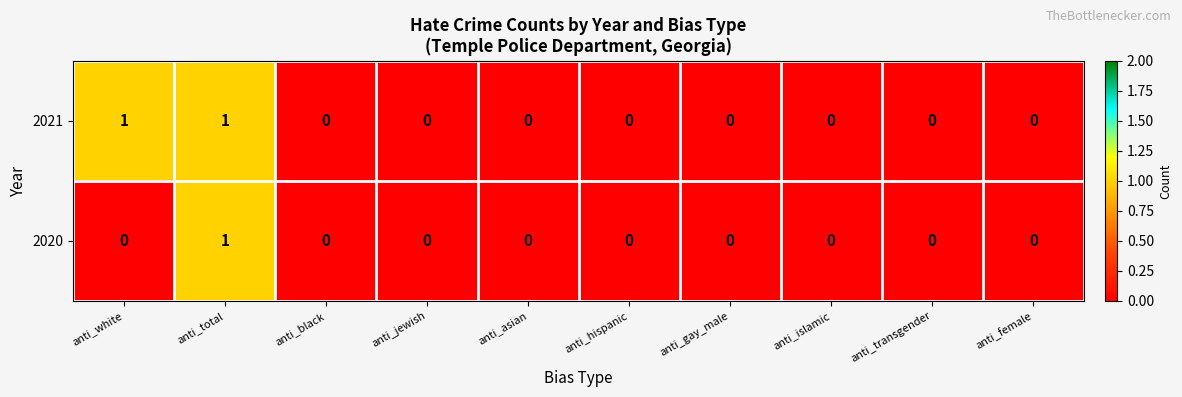

The value of 2020 at anti_asian is -1. True or false?

False